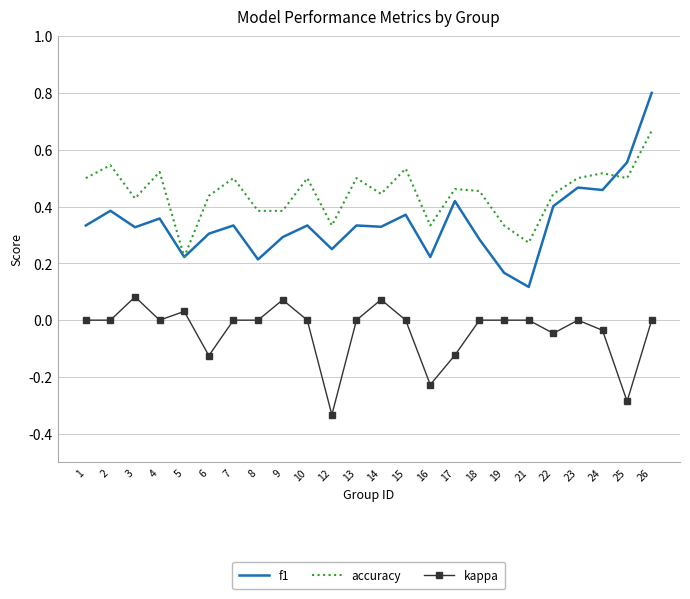

Is it true that f1 equals 0.5 at 4?

False